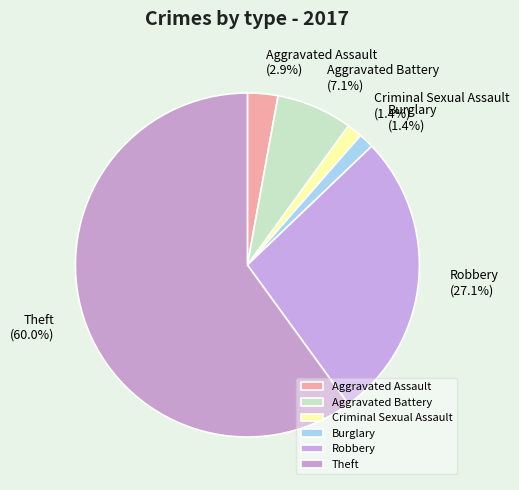

What percentage do Aggravated Assault and Burglary together represent?

4.3%